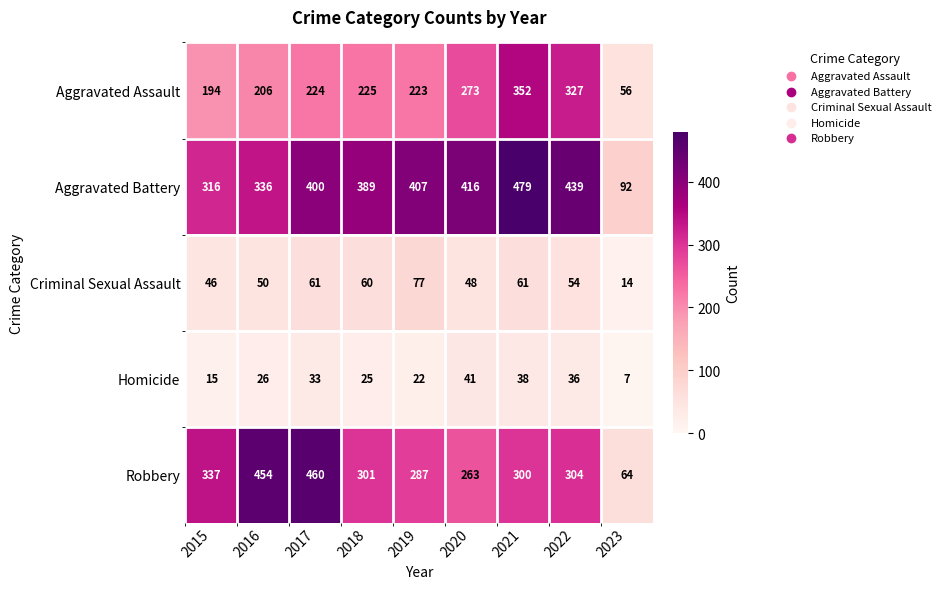

What is the difference between the highest and lowest values at 2016?

428